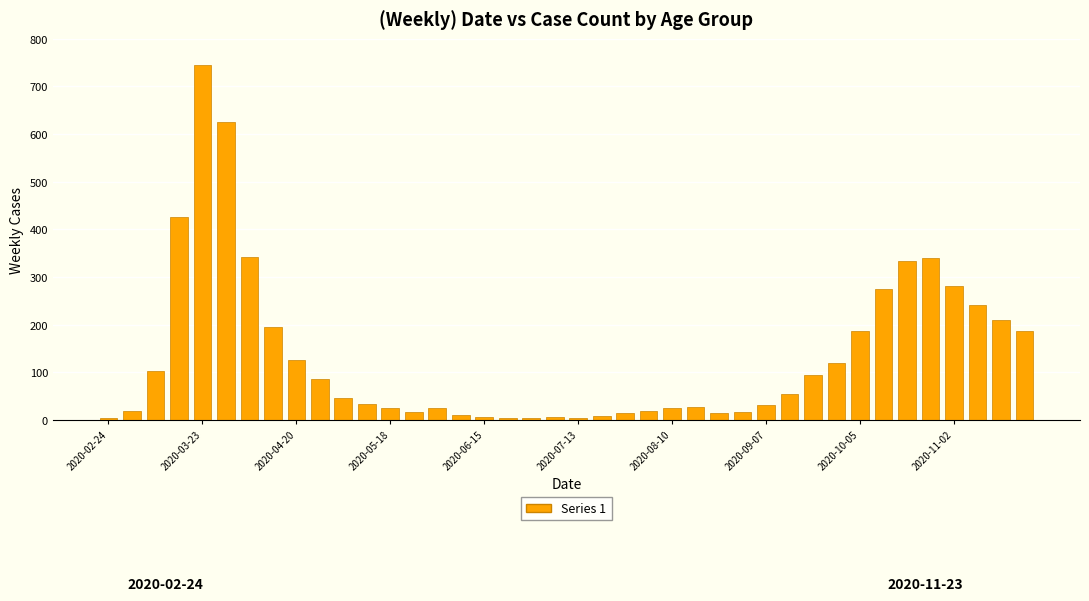

What is the maximum value shown in the chart?

746